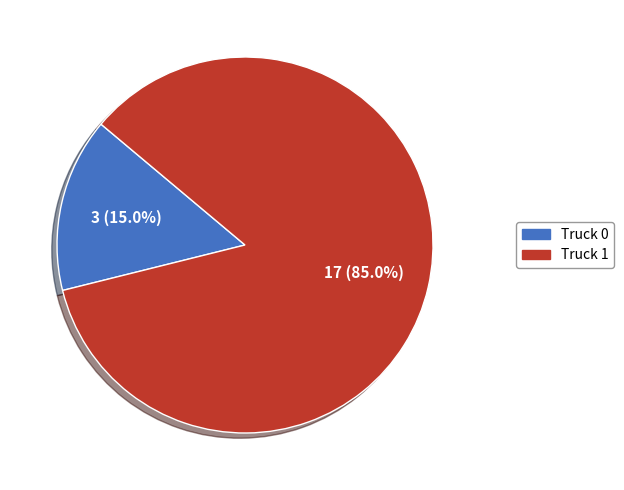

To the nearest percent, what is the difference between the largest and smallest slice percentages?

70%